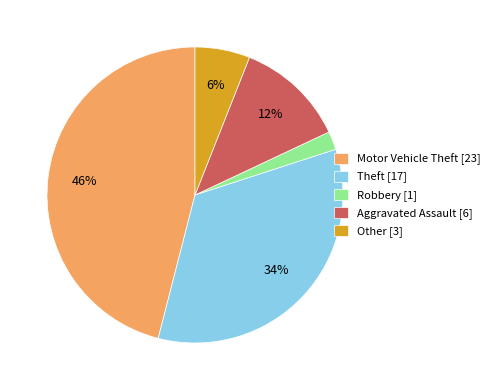

How many segments does this pie chart have?

5